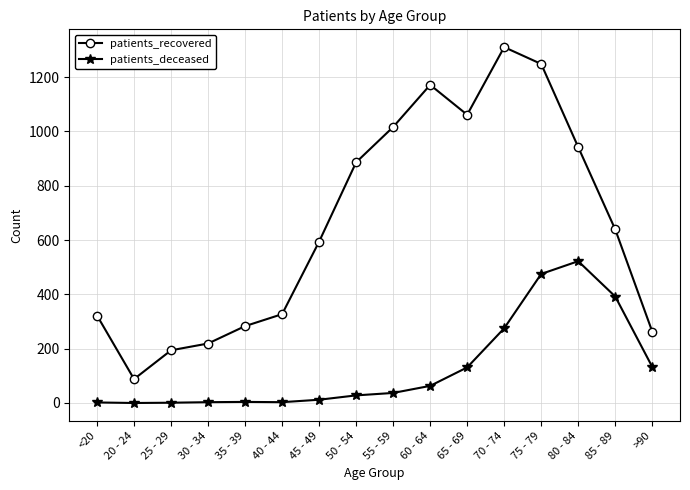

Between 35 - 39 and 85 - 89, which series saw the biggest shift?

patients_deceased